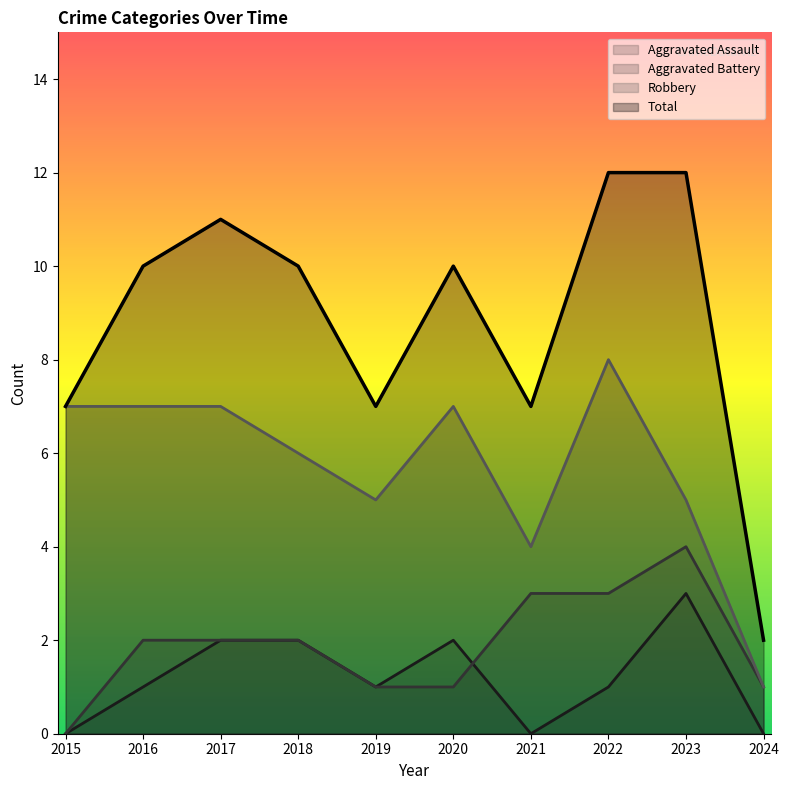

At which category does Aggravated Assault reach its first local valley?

2019